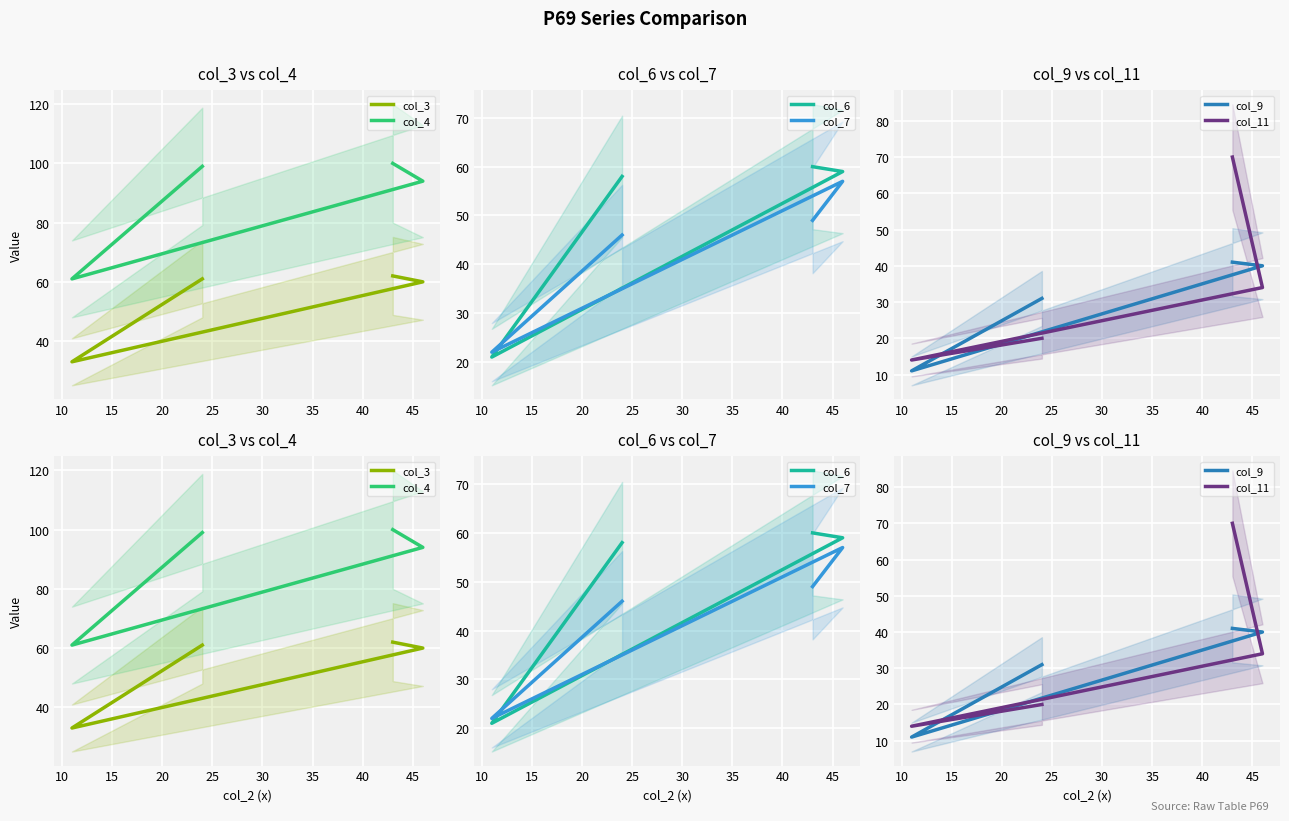

The col_6 series shows 25 at 5. True or false?

False